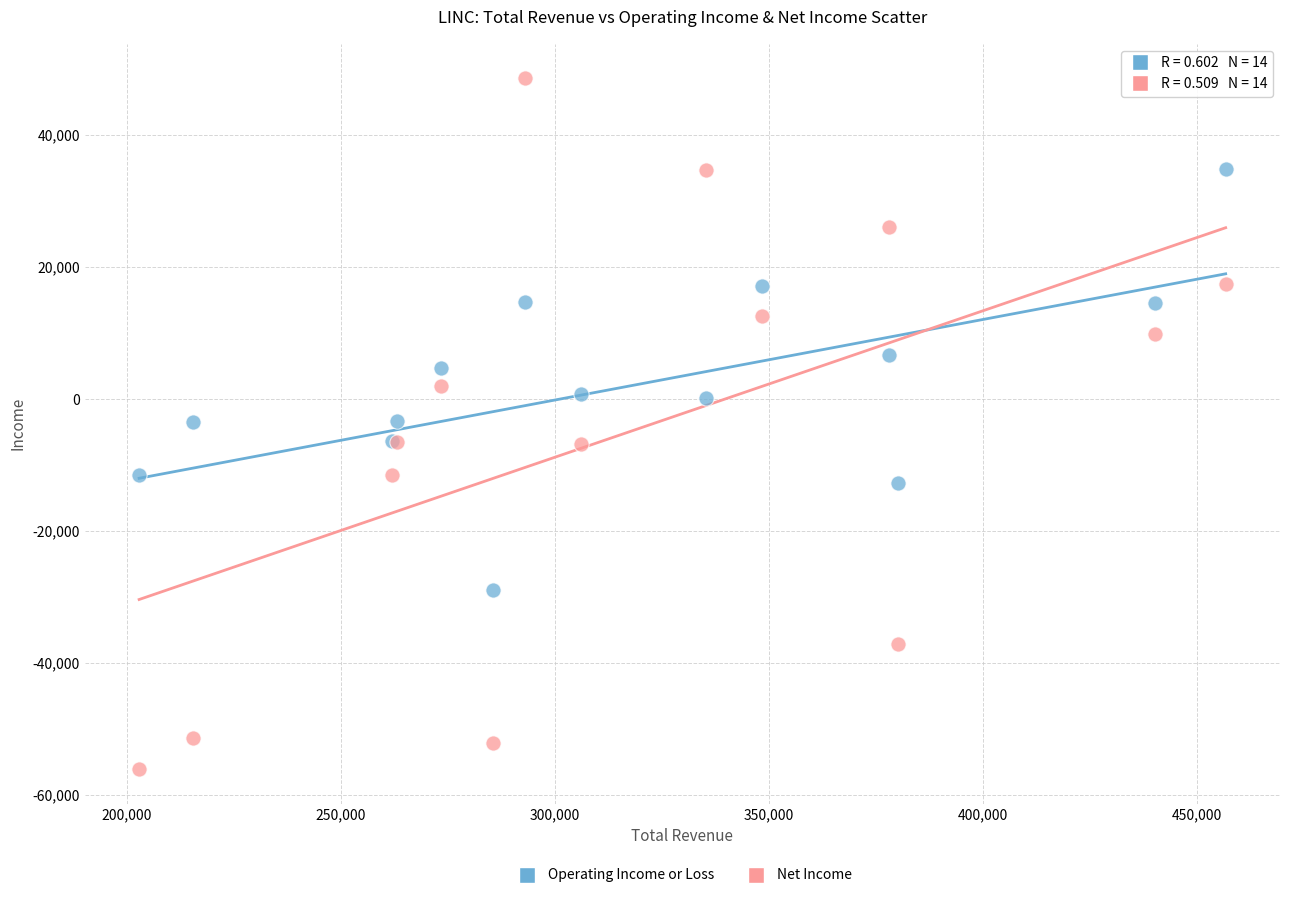

Which series contains the highest Y value?

Net Income